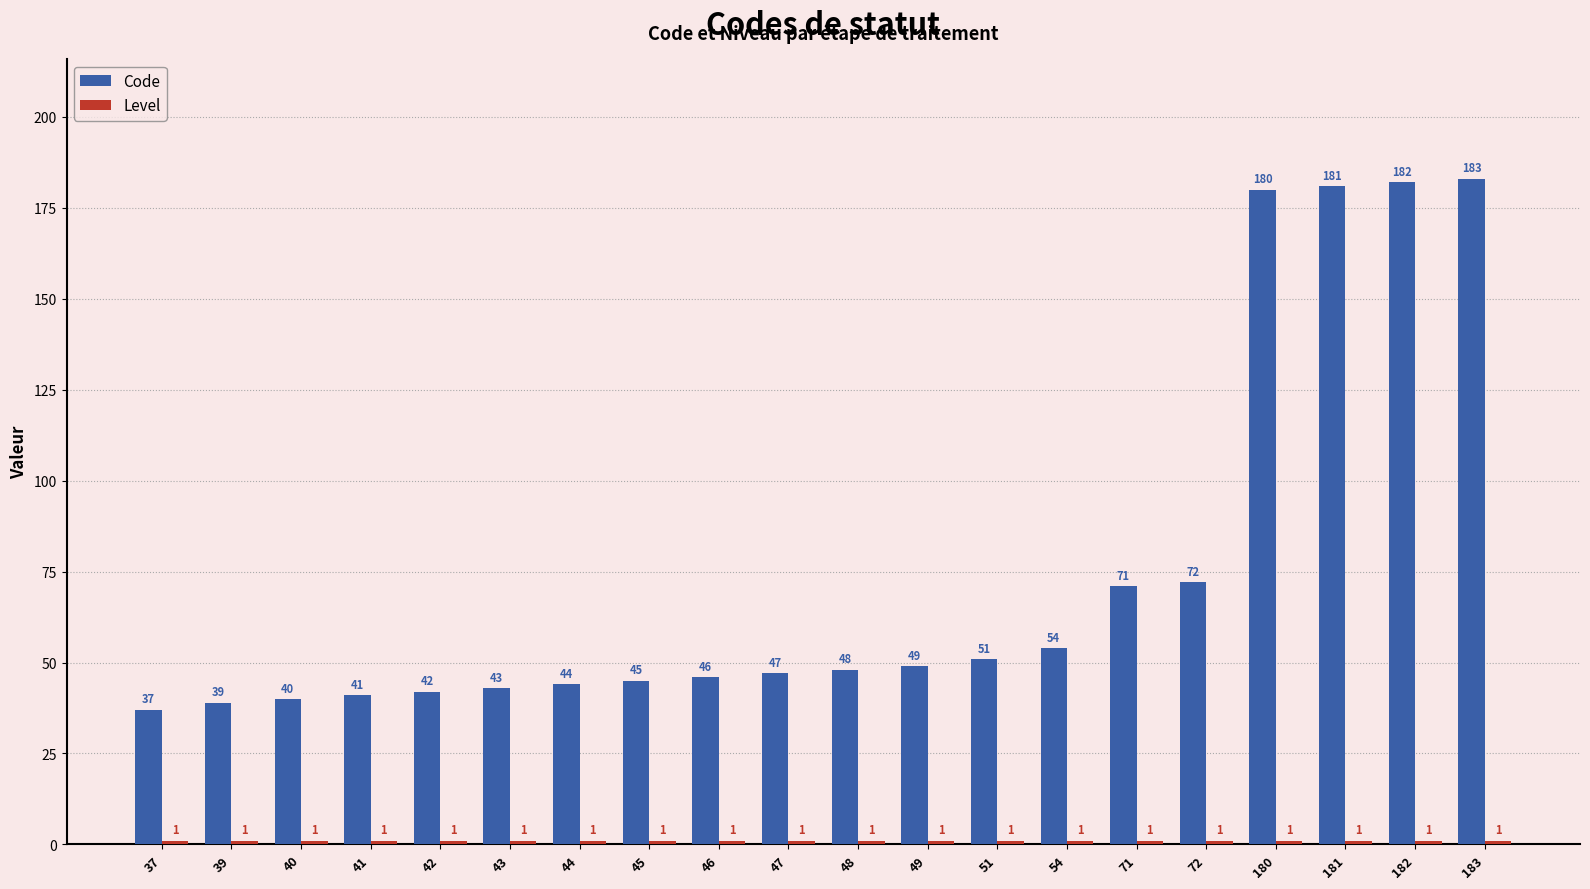

What is the maximum value for Code?

183